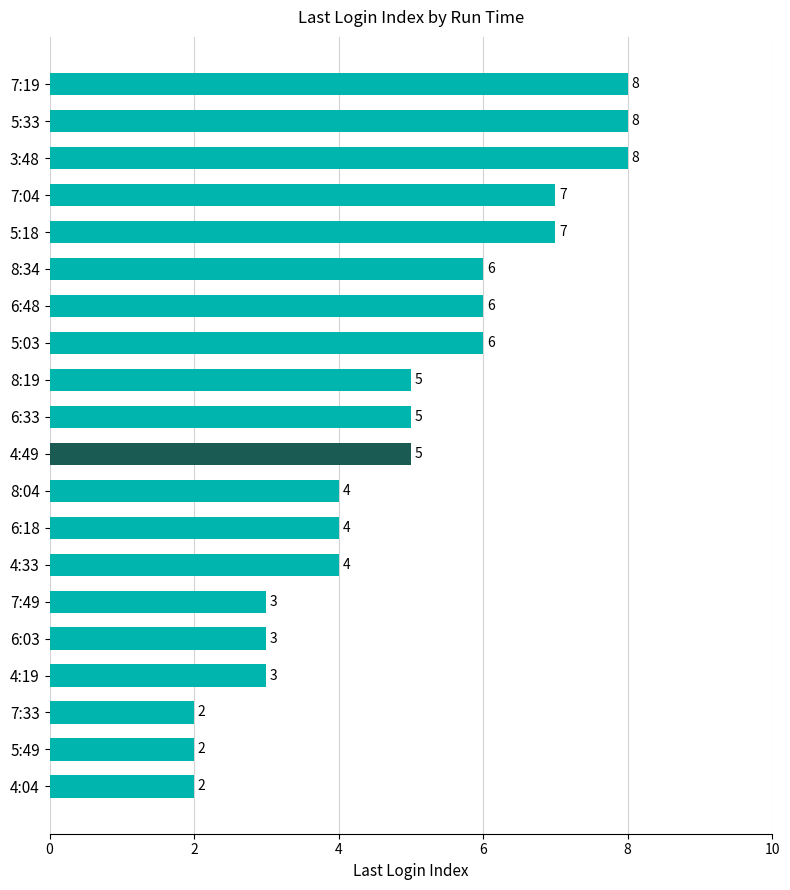

Is it true that the value at 6:48 is 10?

False